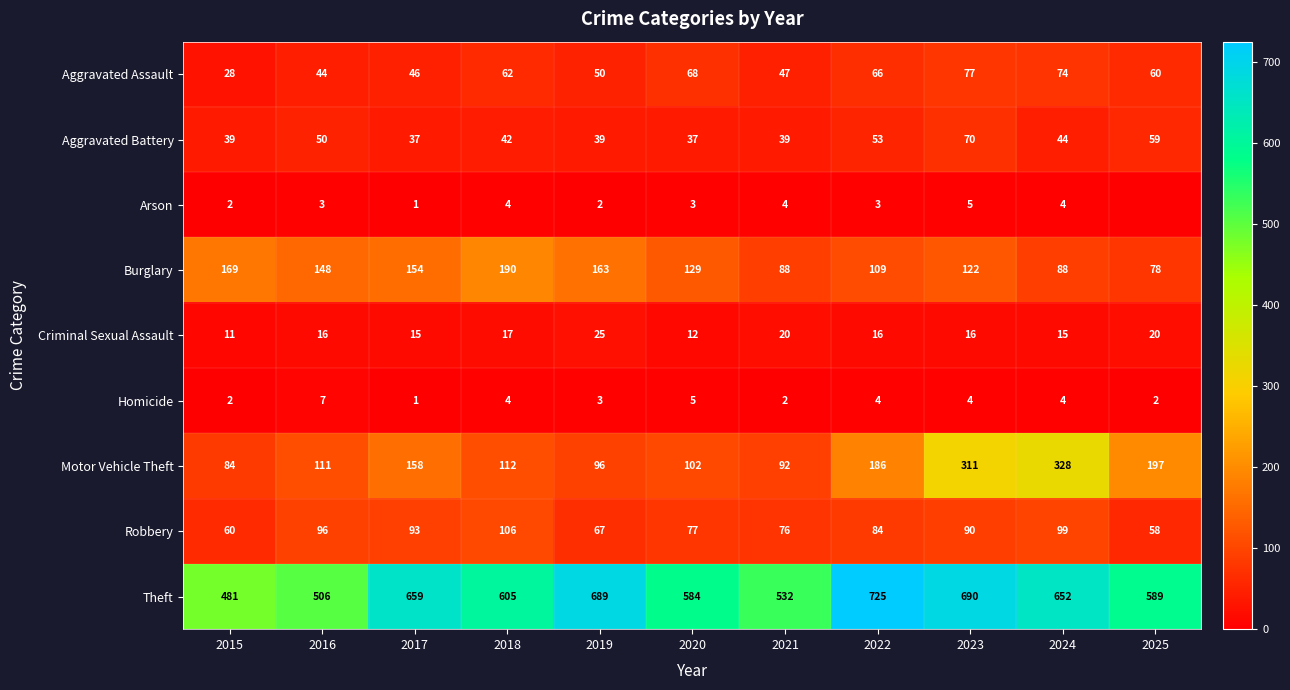

At which label is Arson closest to 2?

2015